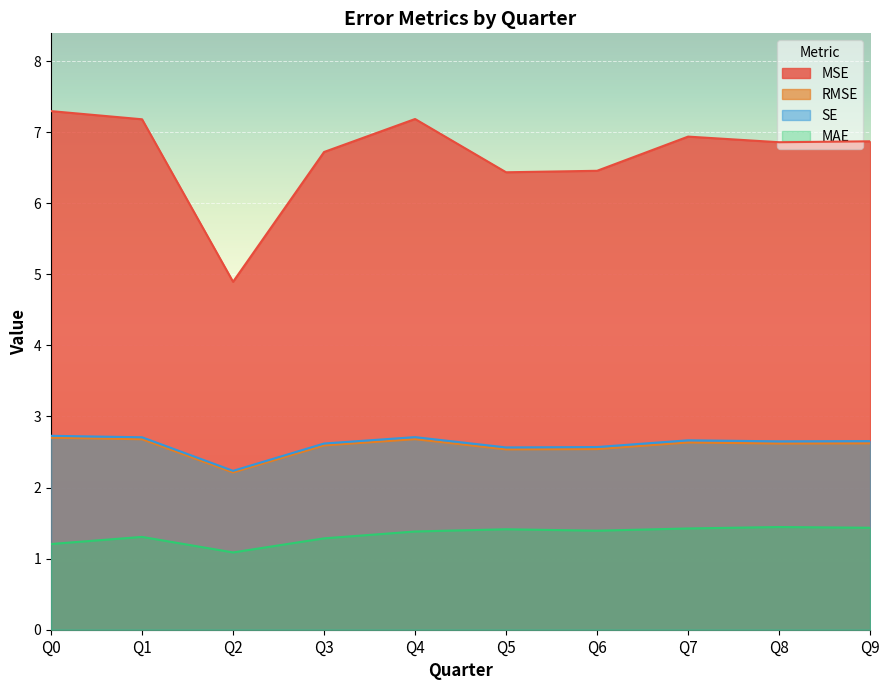

What is the lowest value of the RMSE series?

2.2